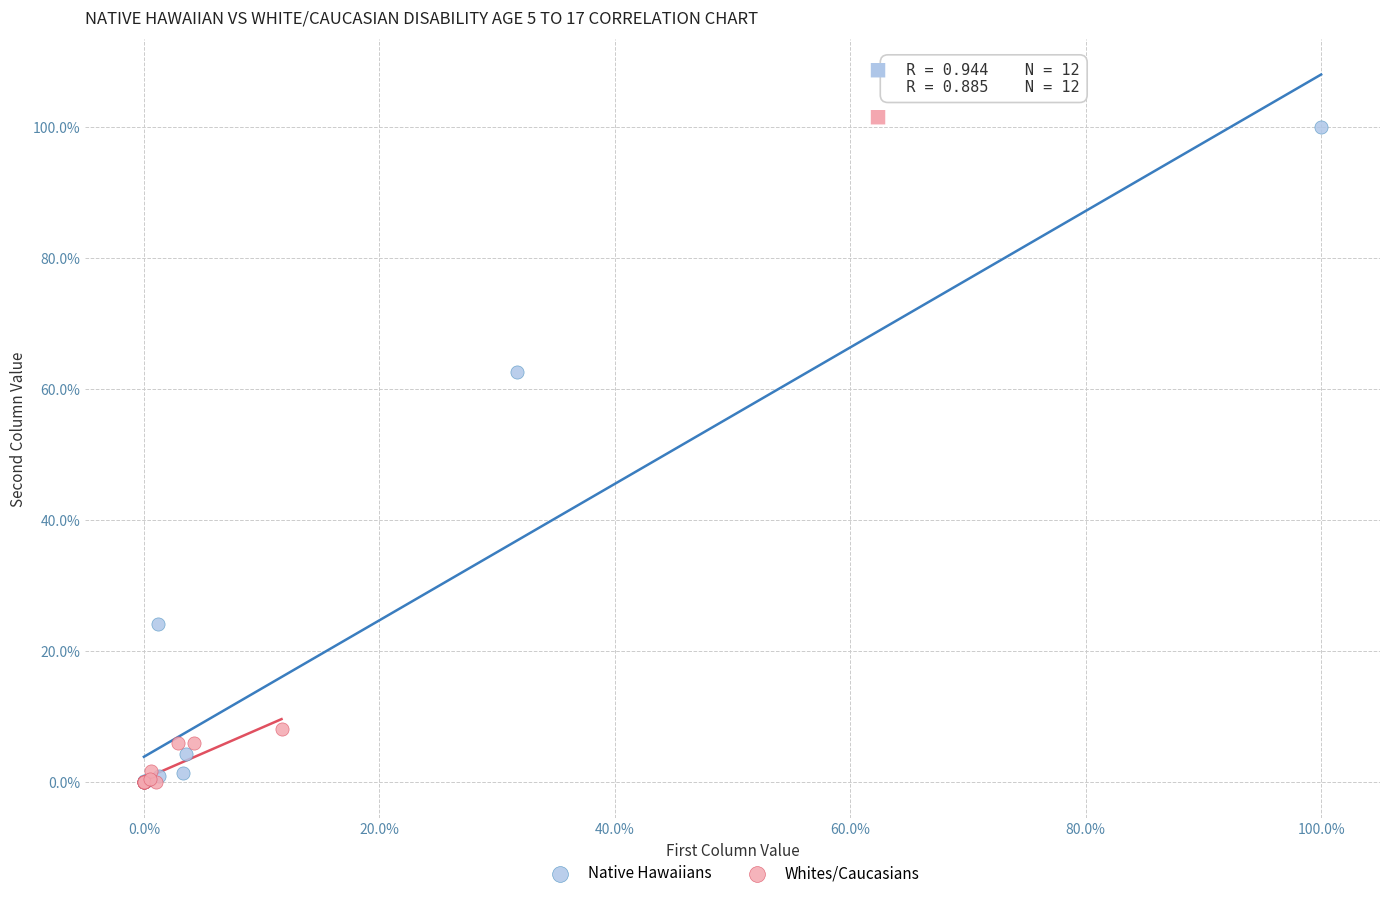

Which series has the largest Y range (max minus min)?

Native Hawaiians